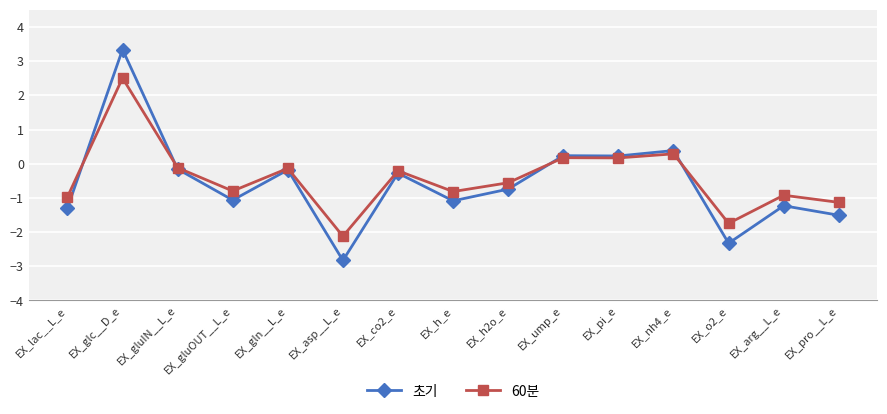

What is the label of the 3rd point from the right?

EX_o2_e